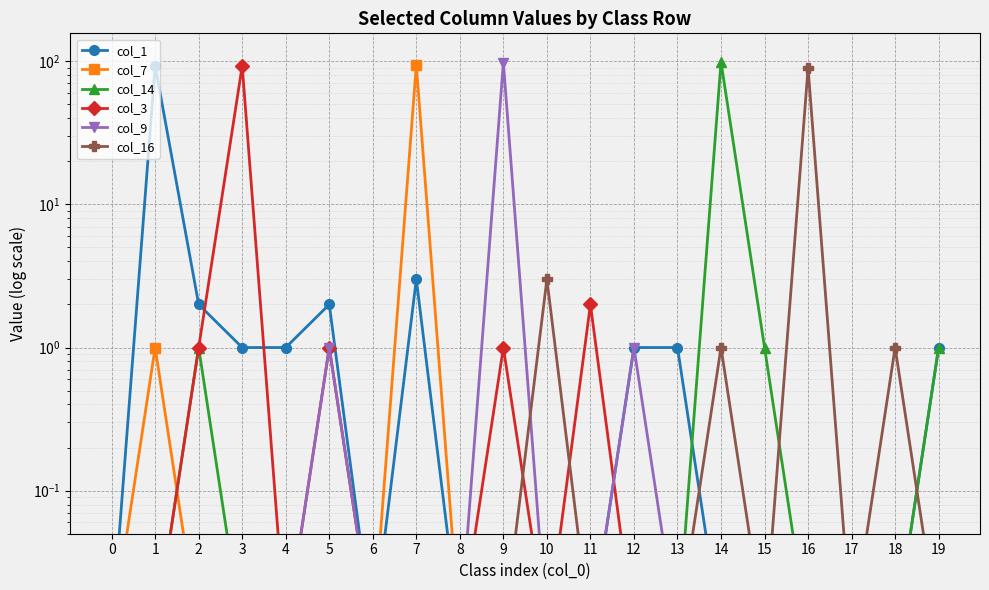

What are all the series names shown in the legend?

col_1, col_7, col_14, col_3, col_9, col_16